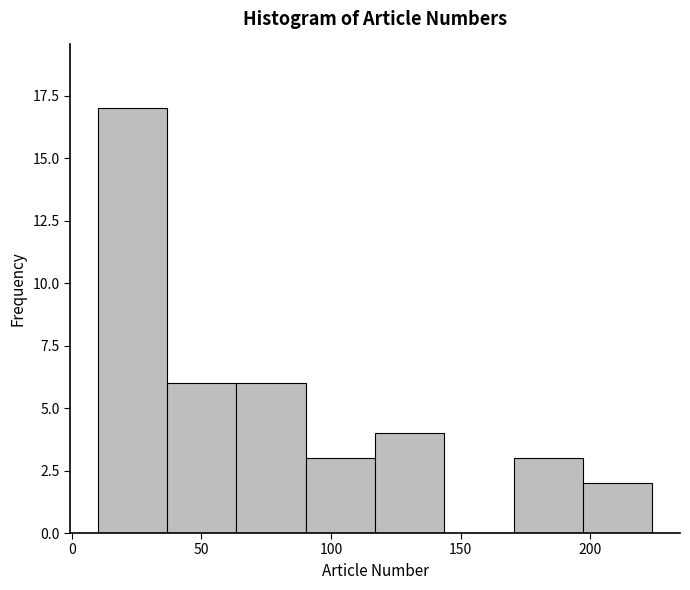

What is the height of the bar covering 195 to 225 on the x-axis? Neither the bar edges nor the heights are printed on the chart, so give them approximately, as read against the axes.

2